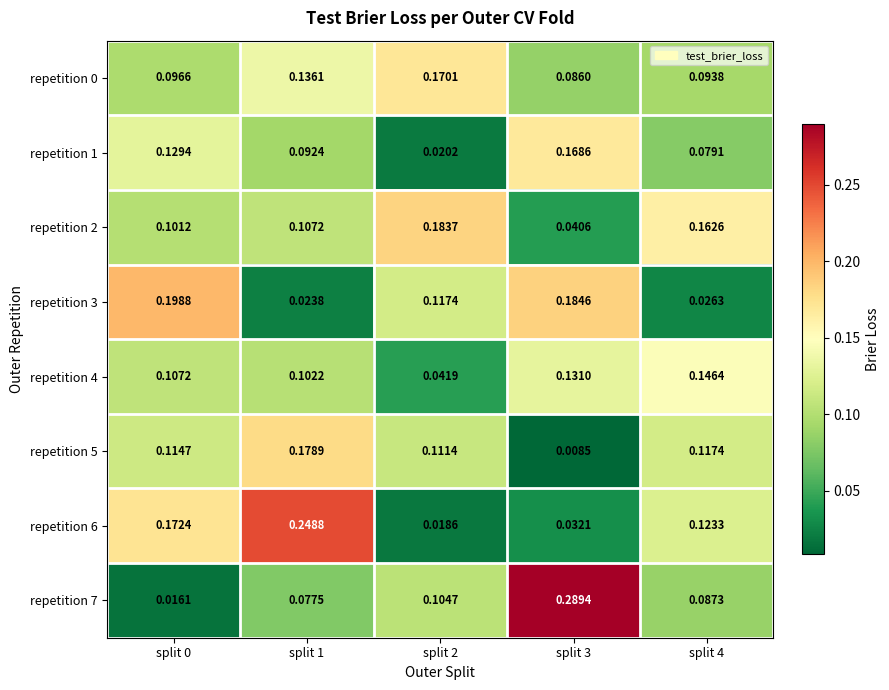

Is the value of repetition 2 at split 2 greater than the value of repetition 7 at split 0?

Yes